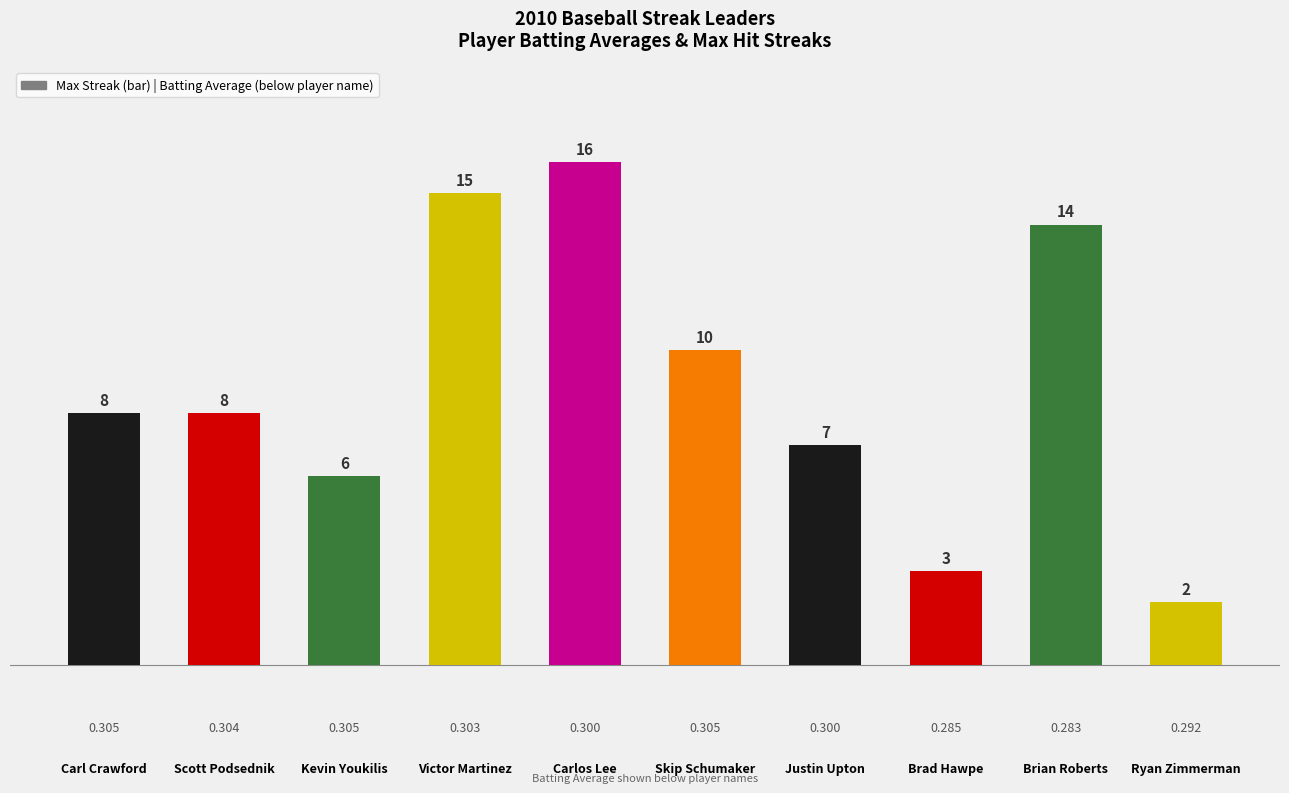

At which category does the chart reach its peak across all series?

Carlos Lee